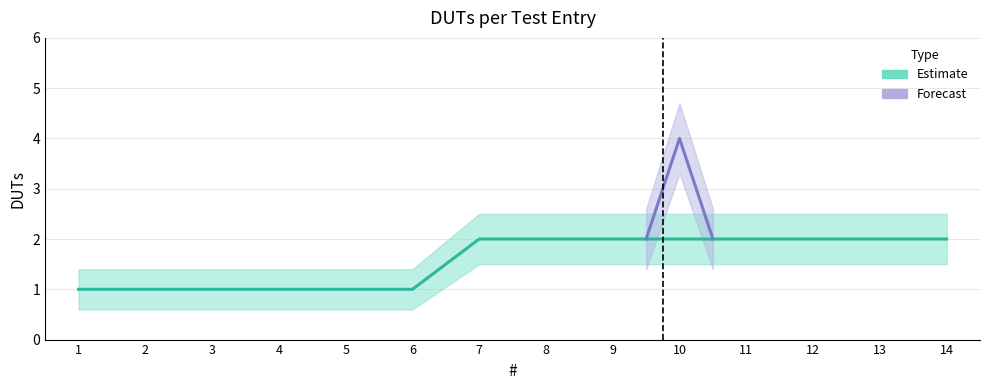

True or false: DUTs_upper and DUTs_lower cross at least once.

False